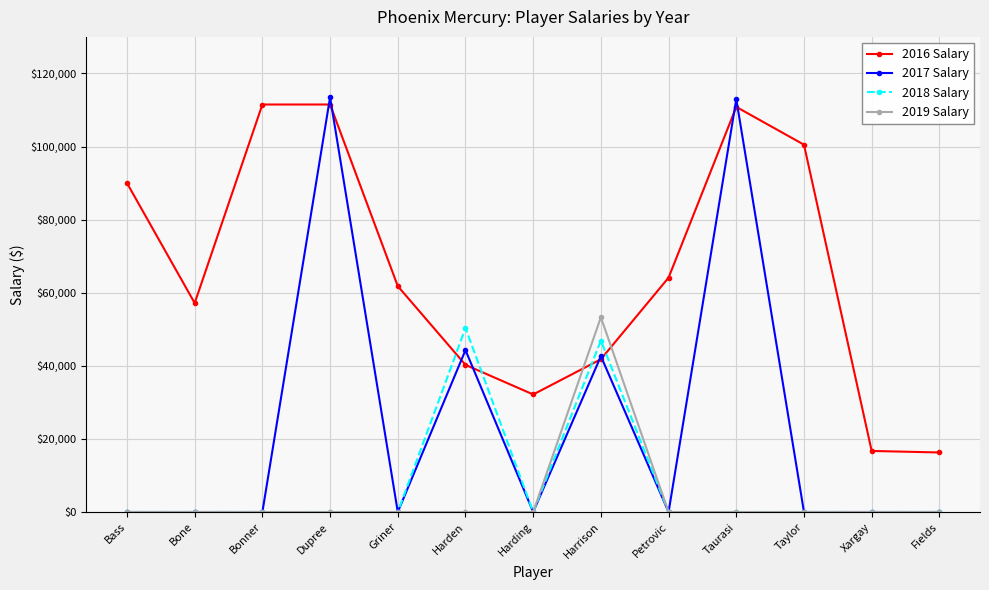

Which series changed the most between Bass and Griner?

2016 Salary